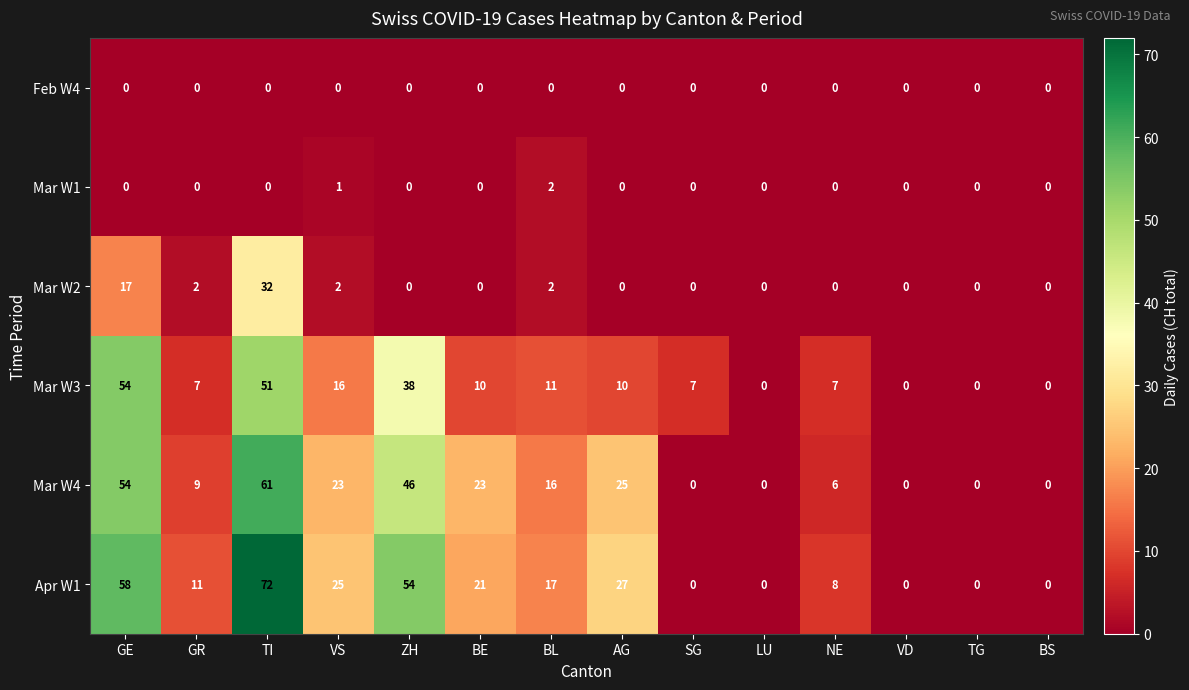

Which series has the largest total across all categories?

Apr W1